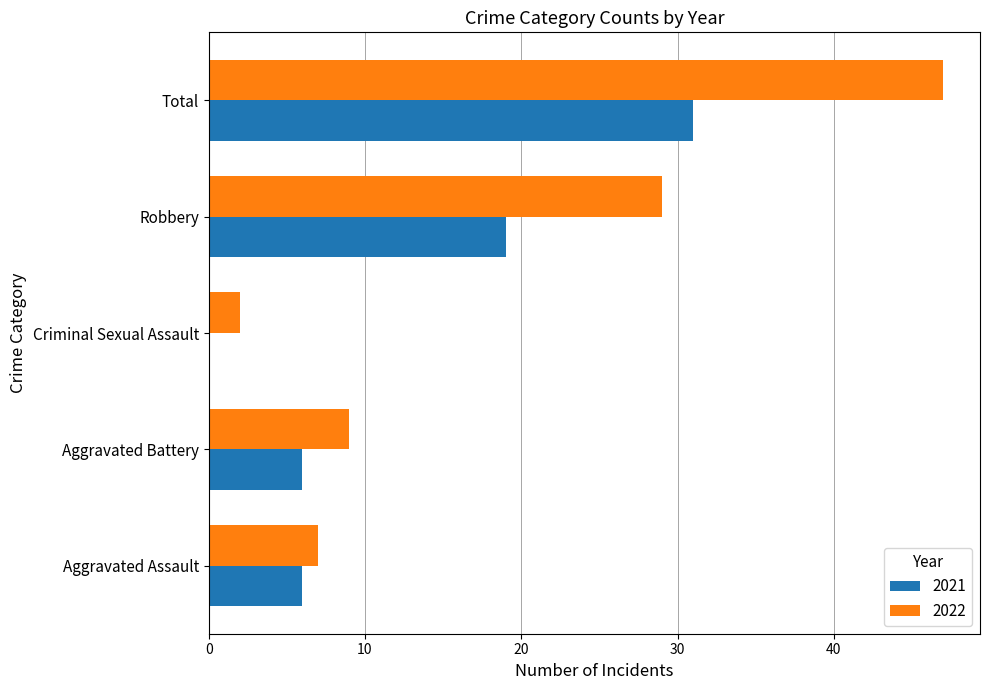

How many distinct data groups are displayed?

2